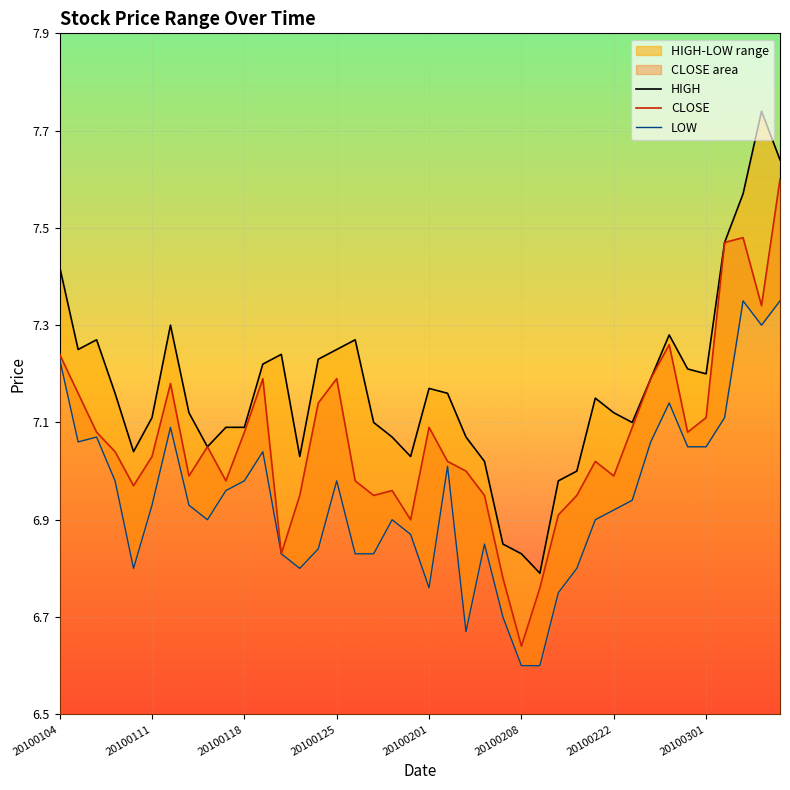

True or false: LOW and HIGH cross at least once.

False